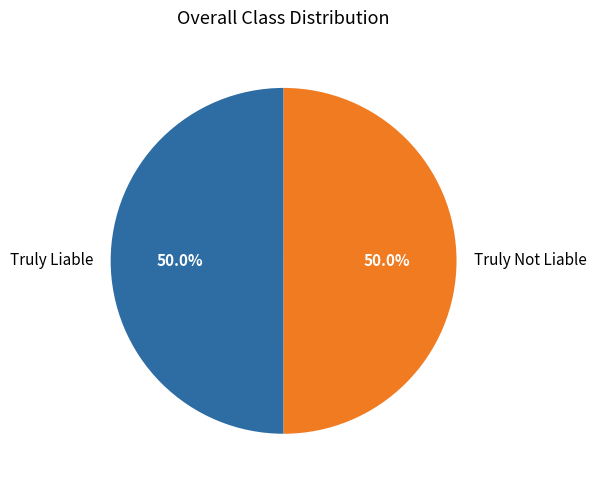

How many slices are in this pie chart?

2